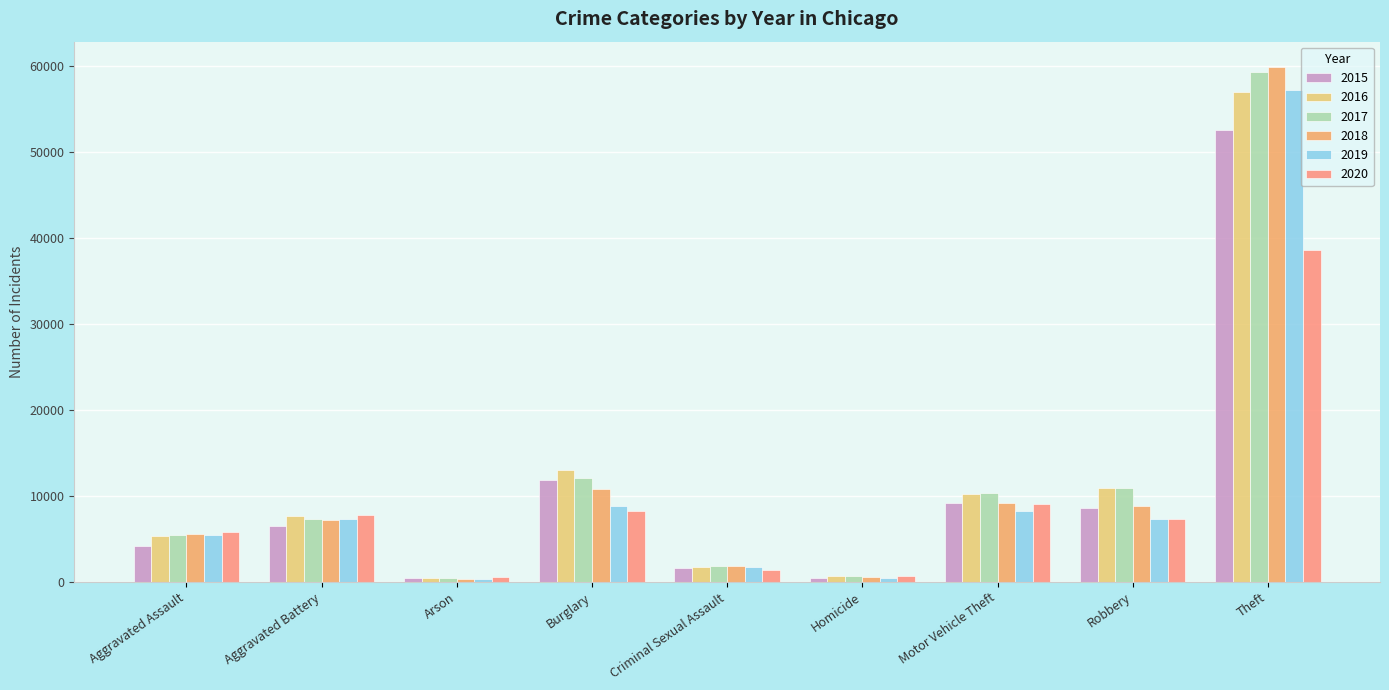

The value of 2016 at Homicide is 729. True or false?

True